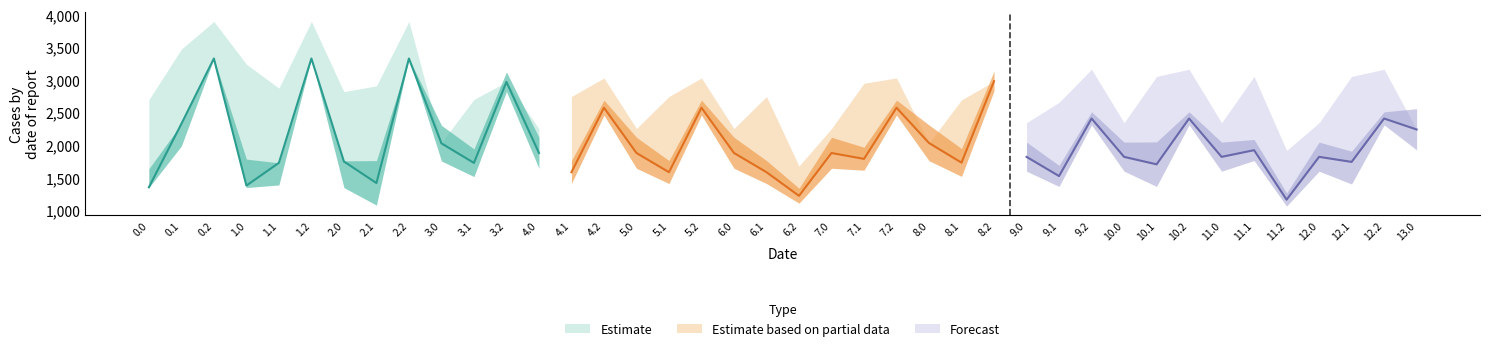

At how many categories does at least one series exceed 2656?

27